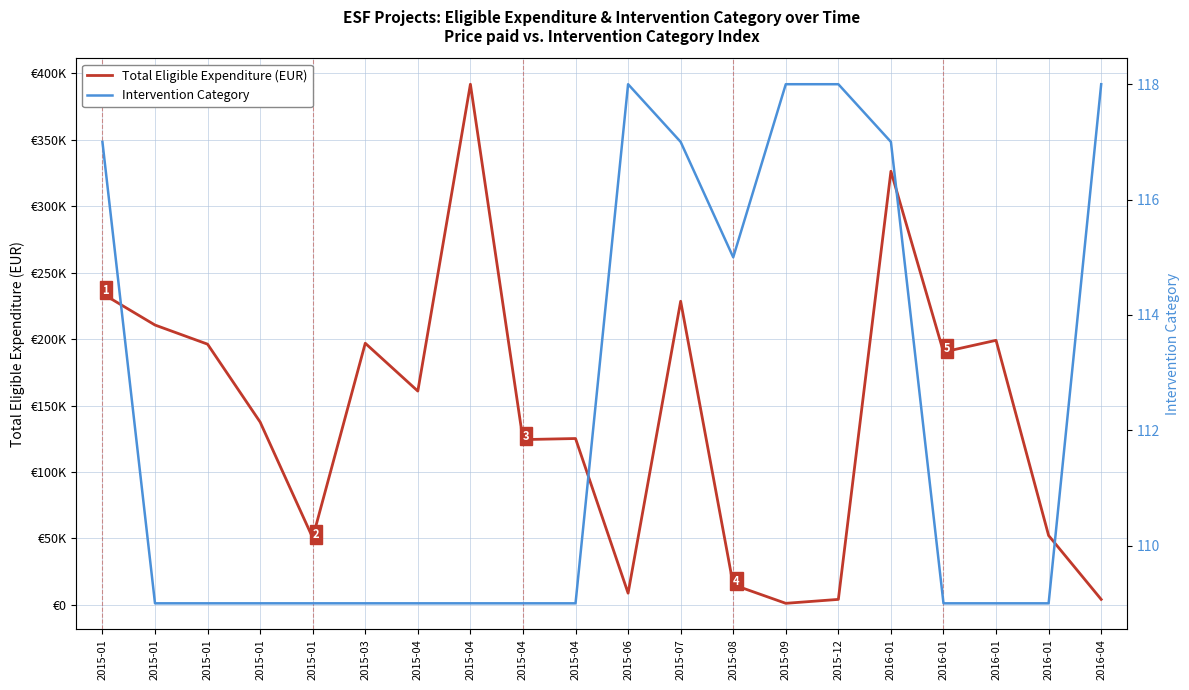

Which series changed the most between 2015-01 and 2015-06?

Total Eligible Expenditure (EUR)